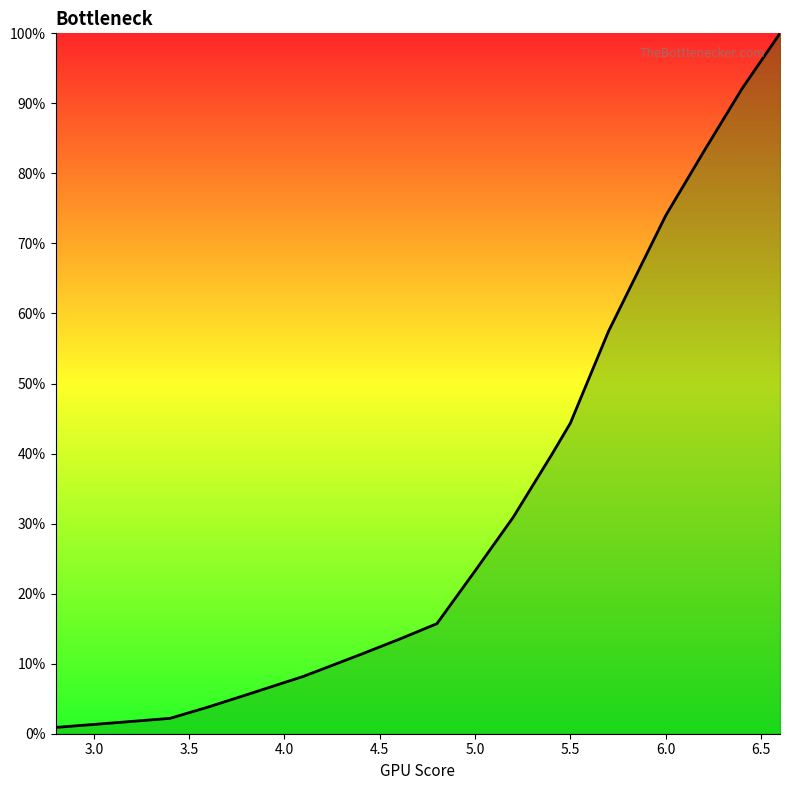

What is the maximum value shown in the chart?

100.0